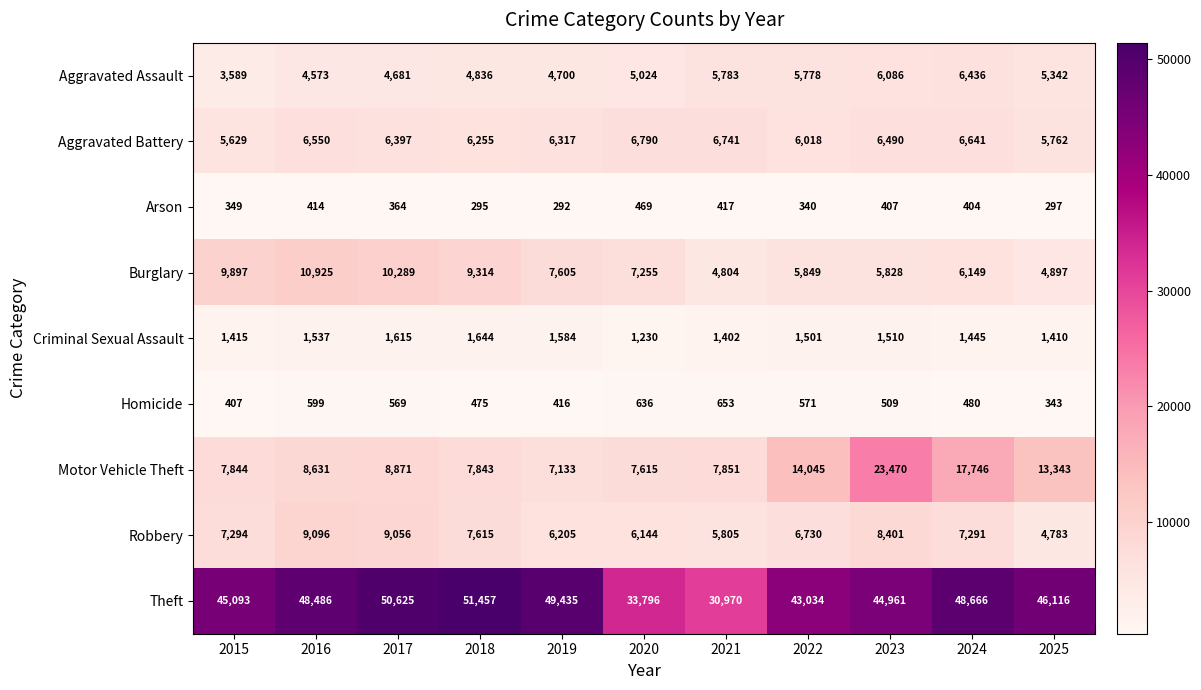

Read the Homicide value at 2017.

569